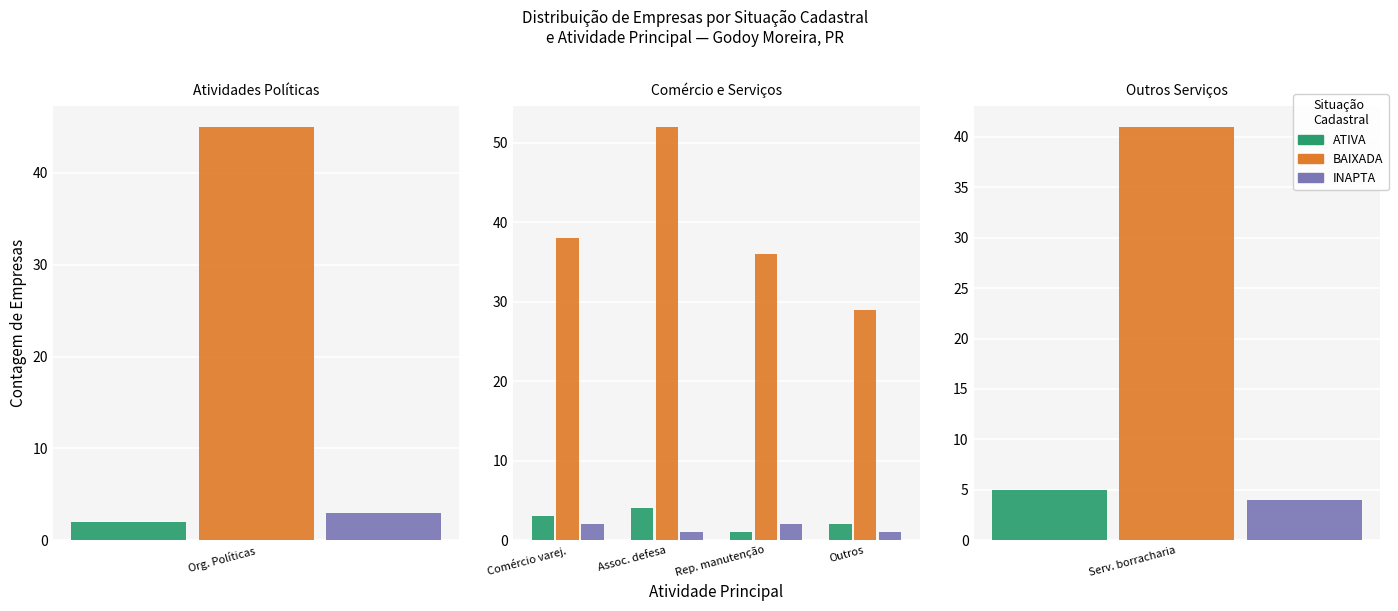

Is the value of INAPTA at Outros greater than the value of ATIVA at Comércio varej.?

No